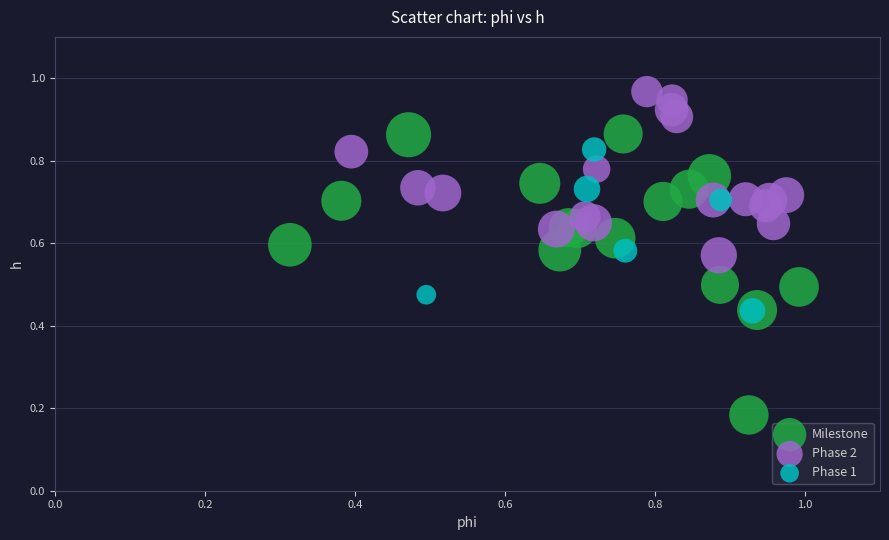

What are all the series names shown in the legend?

Milestone, Phase 2, Phase 1